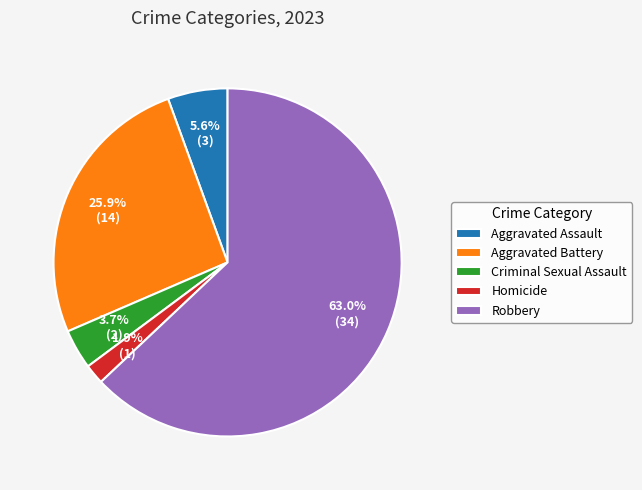

Rank the categories by value from lowest to highest.

Homicide, Criminal Sexual Assault, Aggravated Assault, Aggravated Battery, Robbery